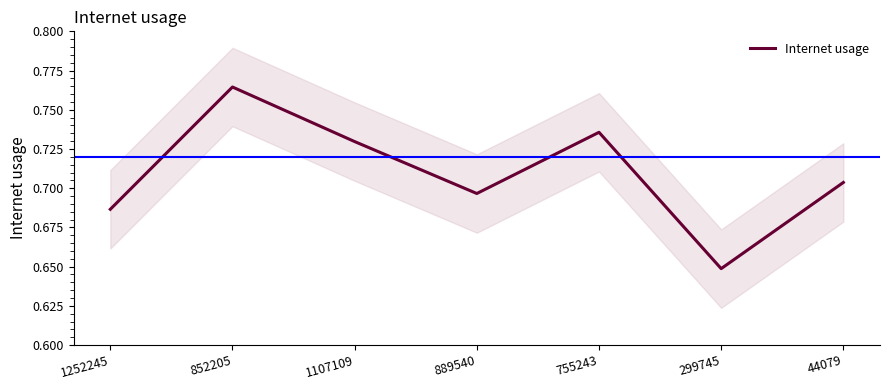

List the labels in order of value, smallest first.

299745, 1252245, 889540, 44079, 1107109, 755243, 852205